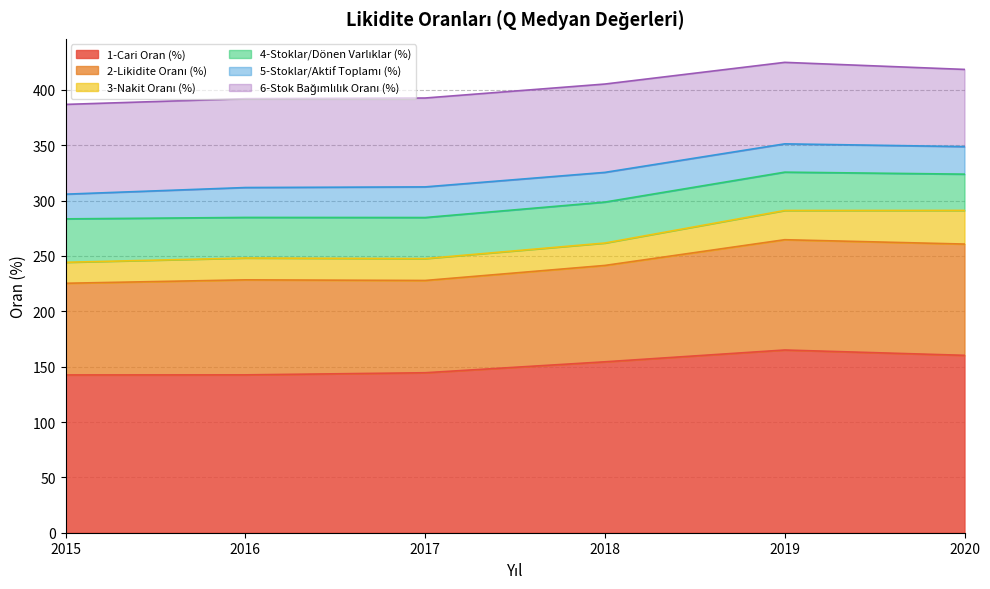

True or false: 3-Nakit Oranı (%) has a value of 26.4 at 2019.

True